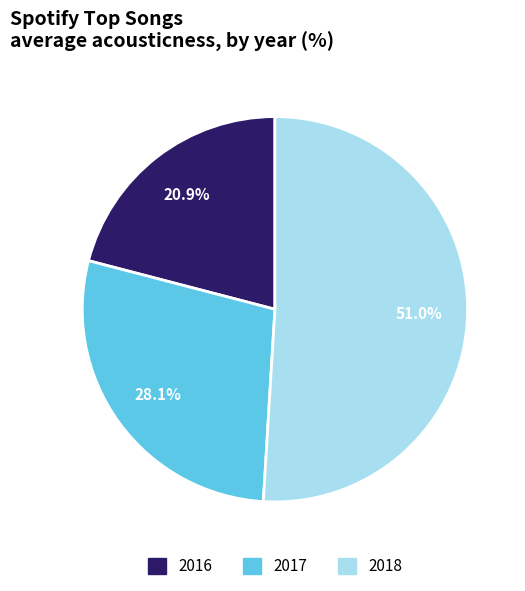

Is there a majority slice in this chart?

Yes